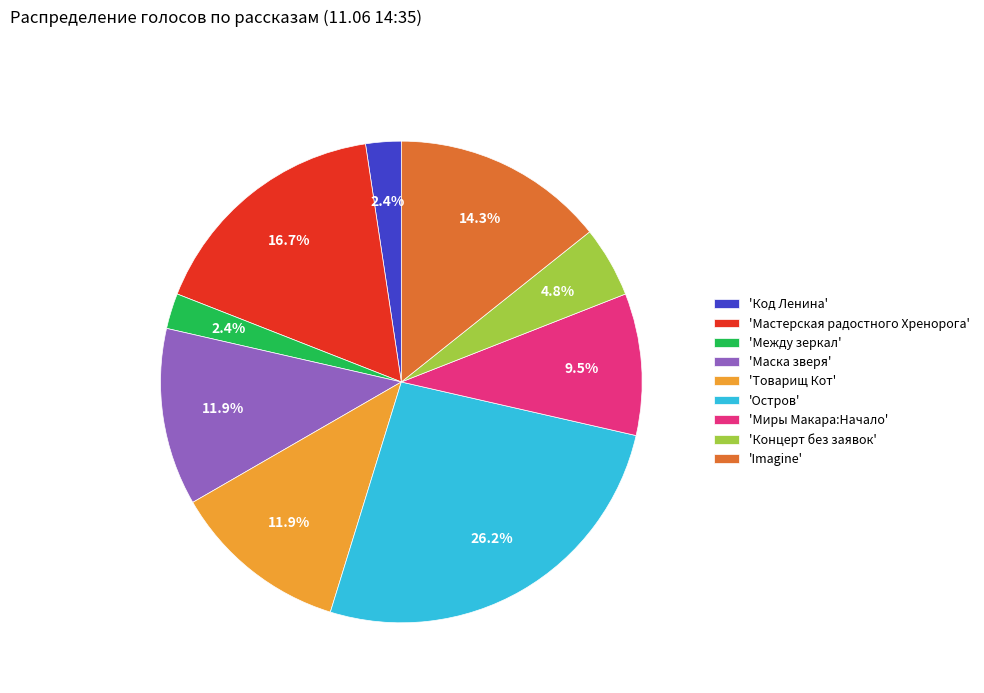

Which has a higher value, 'Маска зверя' or 'Миры Макара:Начало'?

'Маска зверя'